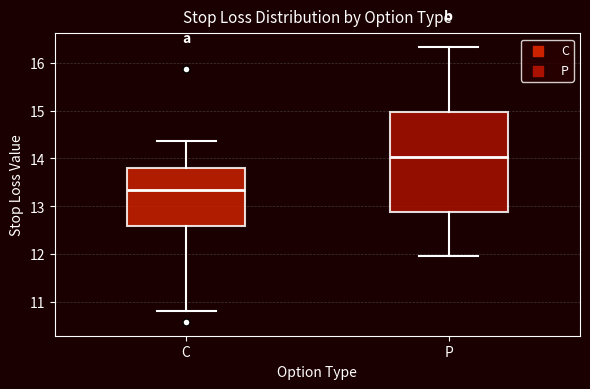

Comparing the boxes themselves (not the whiskers), which one is the tallest?

P